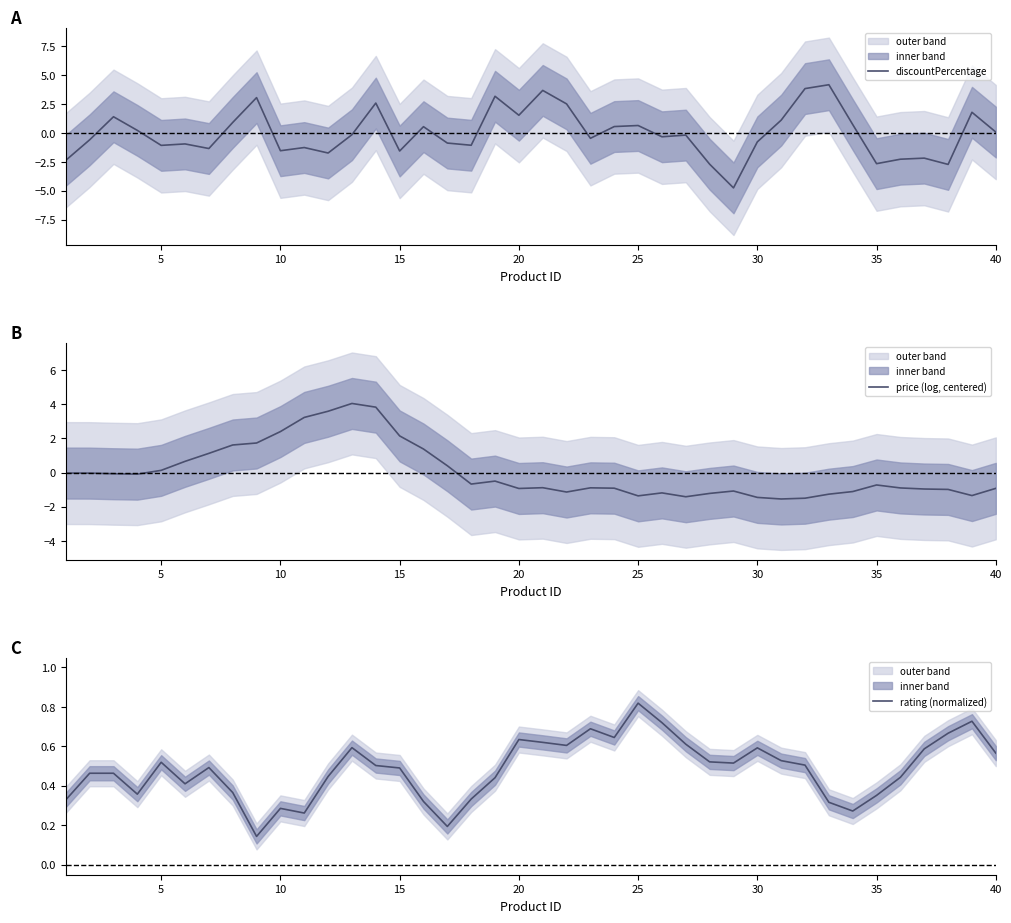

In price (log, centered), how many points are lower than both neighbors (excluding endpoints)?

8